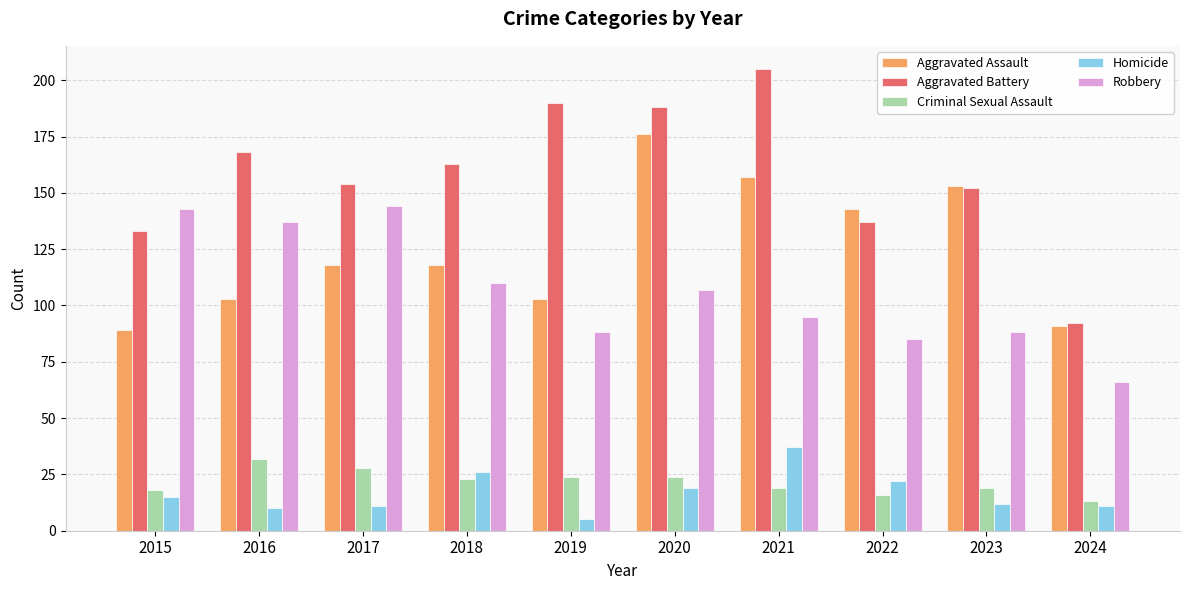

The value of Homicide at 2017 is 11. True or false?

True